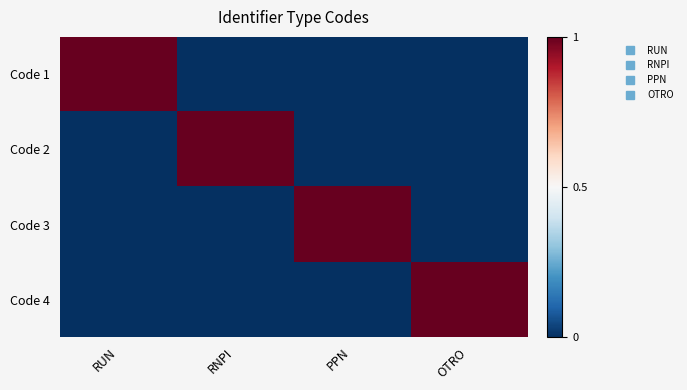

Which series has the widest spread of values?

Code 1